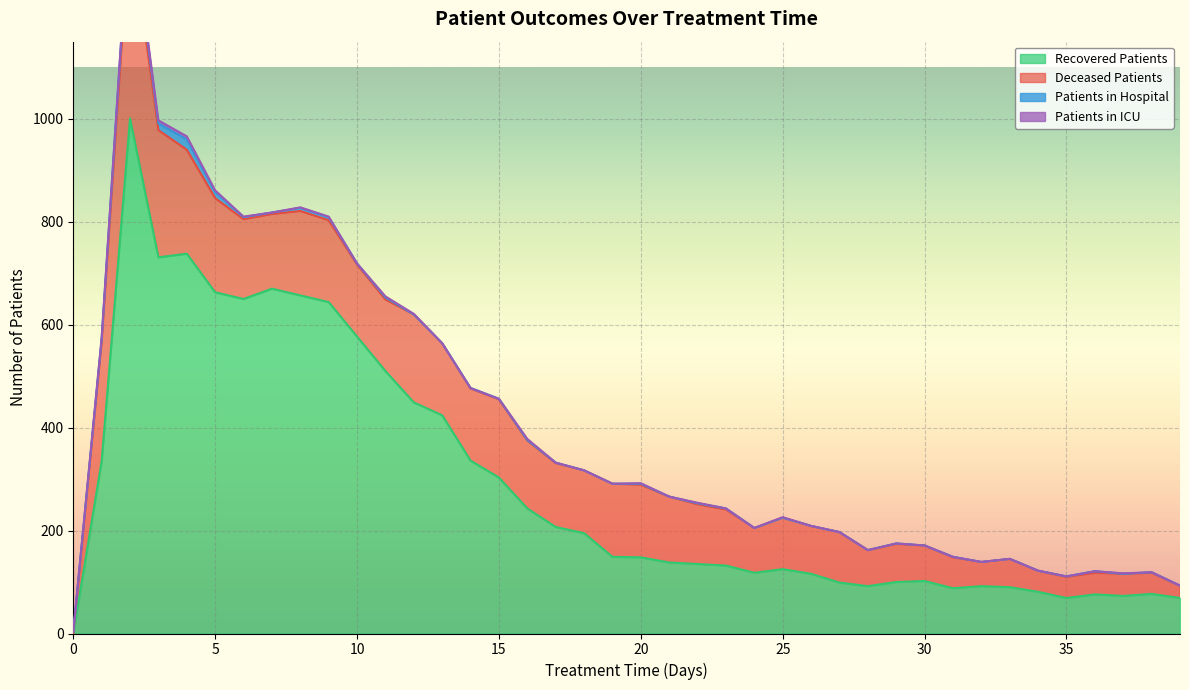

True or false: recovered_patients has more than 0 interior local peaks.

True